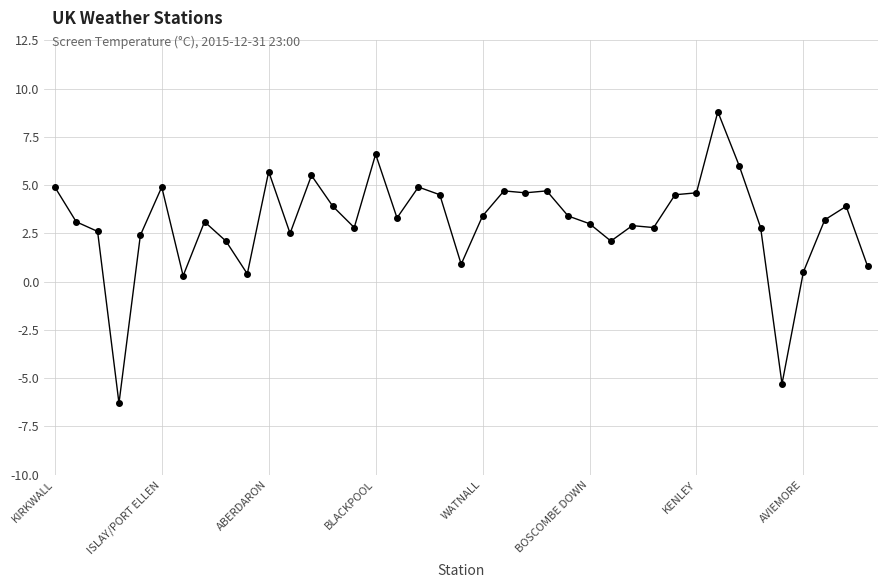

Reading right to left, what are all the values shown in this chart?

0.8	3.9	3.2	0.5	-5.3	2.8	6.0	8.8	4.6	4.5	2.8	2.9	2.1	3.0	3.4	4.7	4.6	4.7	3.4	0.9	4.5	4.9	3.3	6.6	2.8	3.9	5.5	2.5	5.7	0.4	2.1	3.1	0.3	4.9	2.4	-6.3	2.6	3.1	4.9